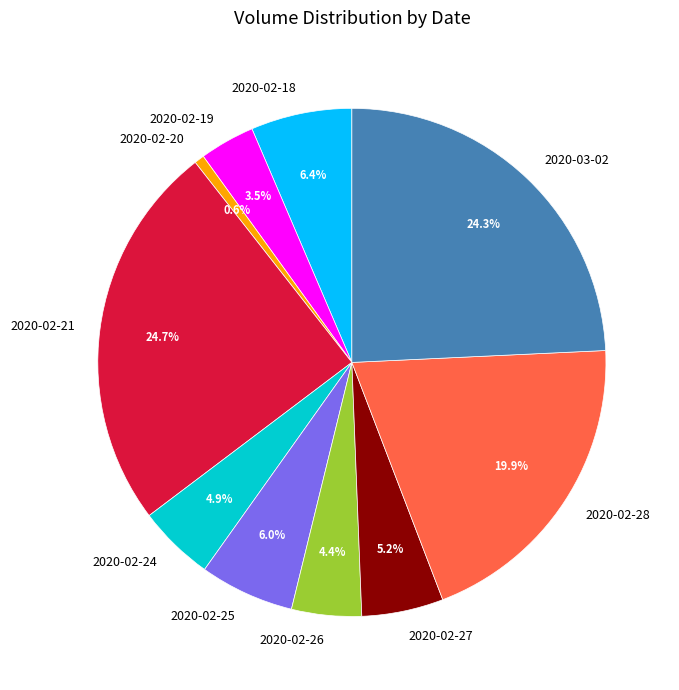

What portion of the pie excludes 2020-02-28?

80.1%